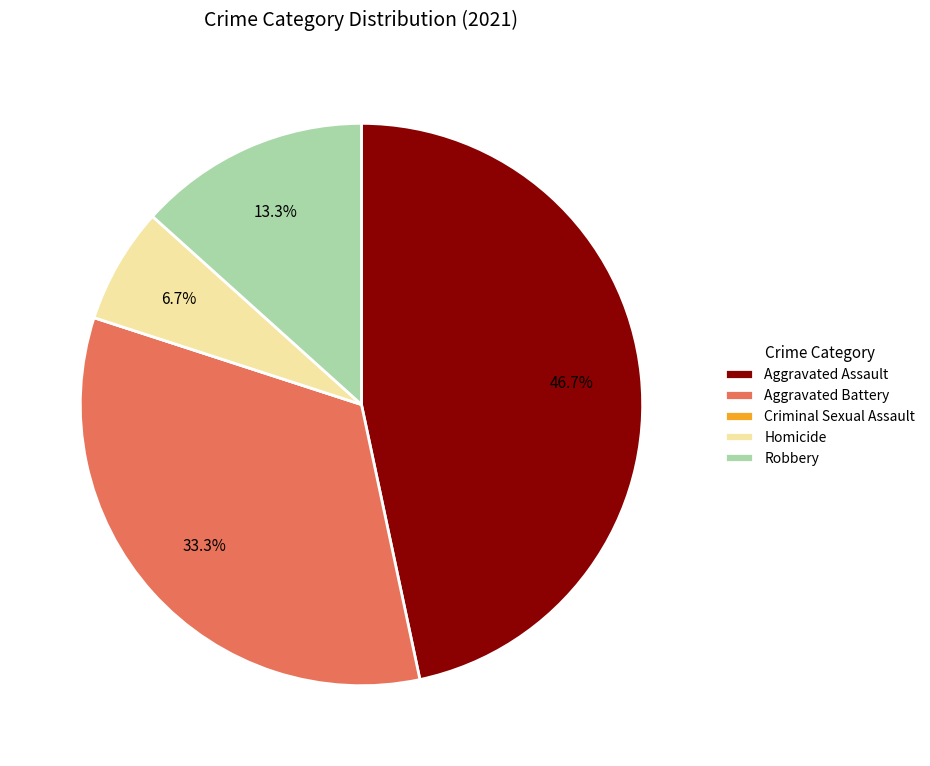

Is it true that Robbery is 6% of the pie?

False